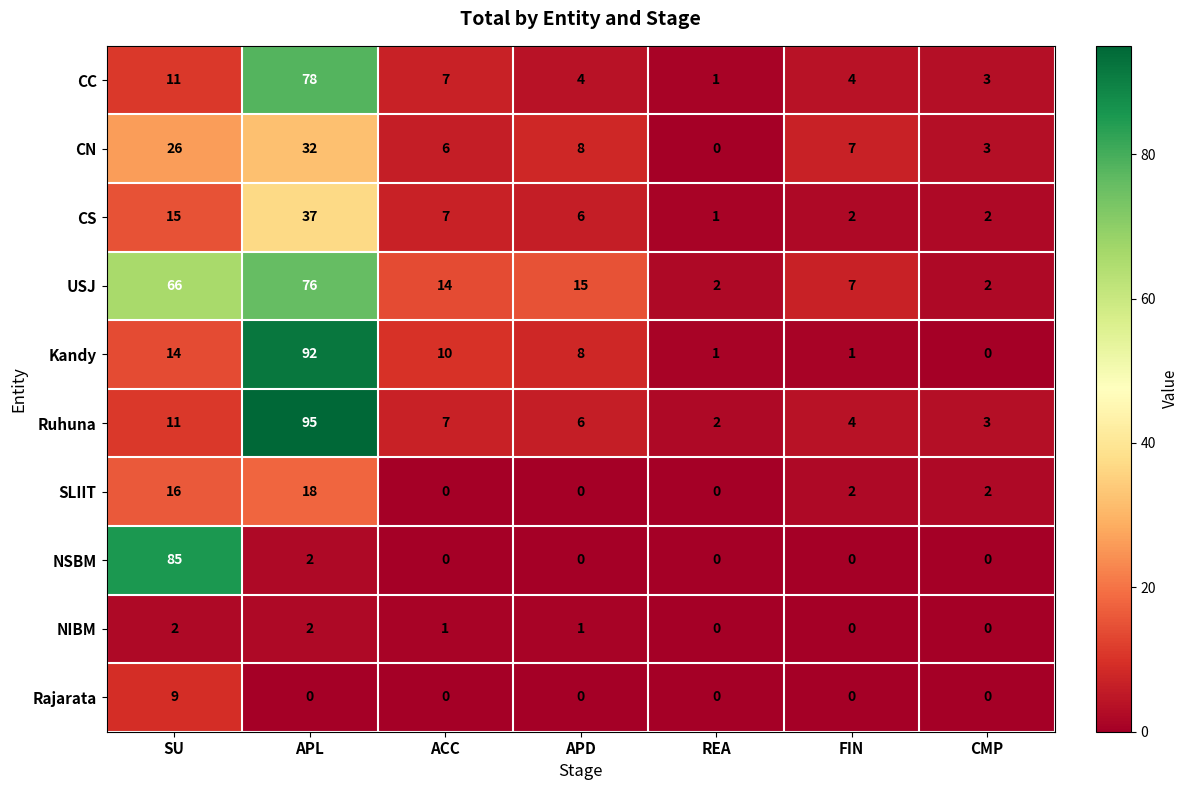

True or false: CC has a value of 4 at FIN.

True